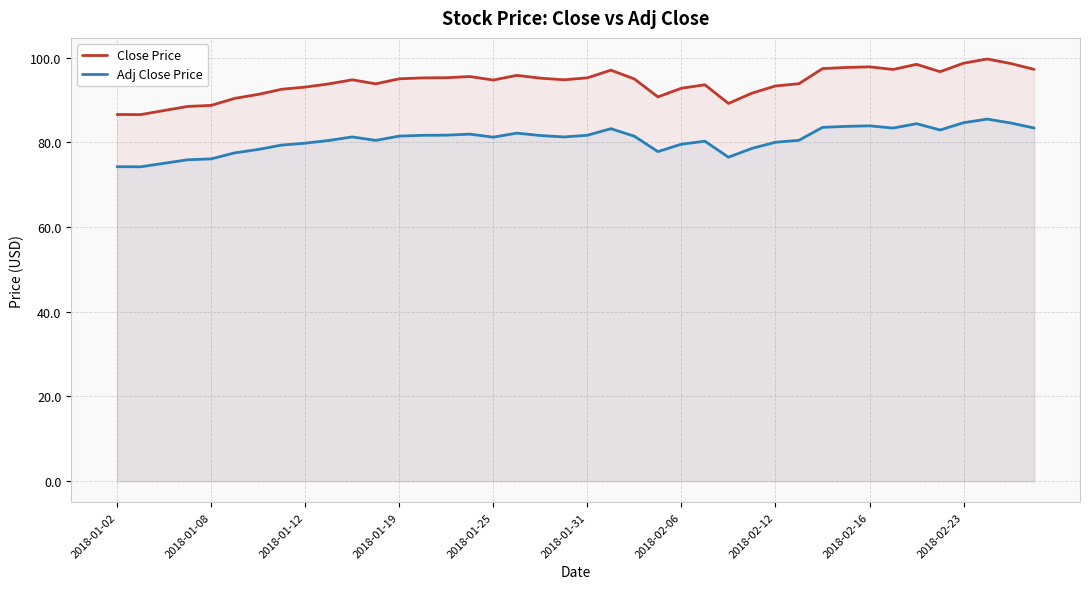

Reading left to right, transcribe all the data shown in this chart.

Close Price: 86.6	86.5	87.5	88.5	88.7	90.4	91.3	92.5	93.0	93.8	94.8	93.8	95.0	95.2	95.2	95.5	94.7	95.8	95.2	94.8	95.2	97.0	95.0	90.7	92.8	93.6	89.2	91.6	93.3	93.8	97.4	97.7	97.8	97.2	98.4	96.7	98.7	99.7	98.6	97.2
Adj Close Price: 74.2	74.2	75.1	75.9	76.1	77.5	78.3	79.3	79.8	80.4	81.3	80.5	81.5	81.7	81.7	81.9	81.2	82.2	81.6	81.3	81.7	83.2	81.4	77.8	79.6	80.3	76.5	78.6	80.0	80.5	83.5	83.8	83.9	83.4	84.4	82.9	84.6	85.5	84.6	83.4